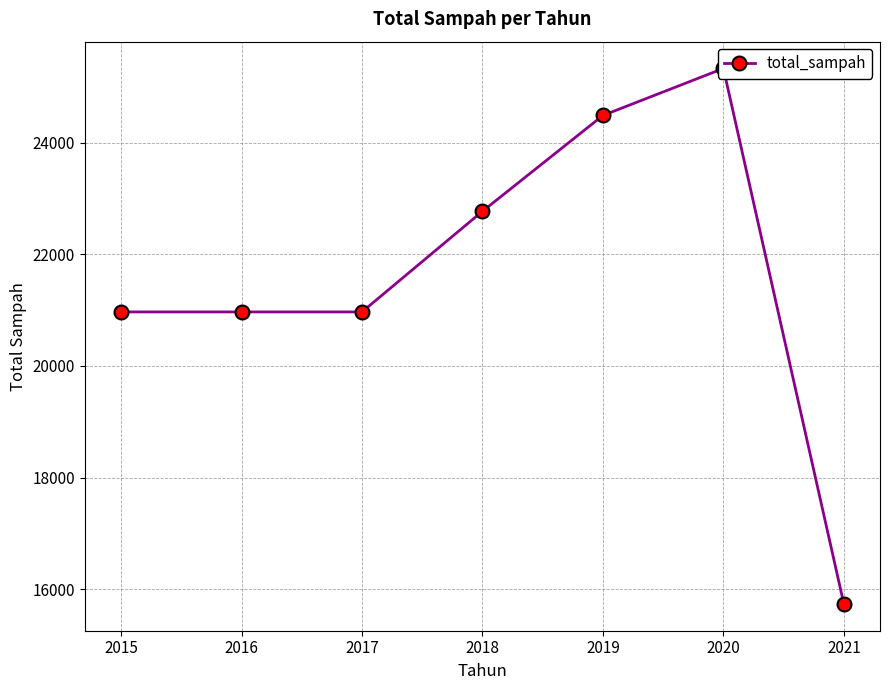

Does the chart display data point markers on the line(s)?

Yes